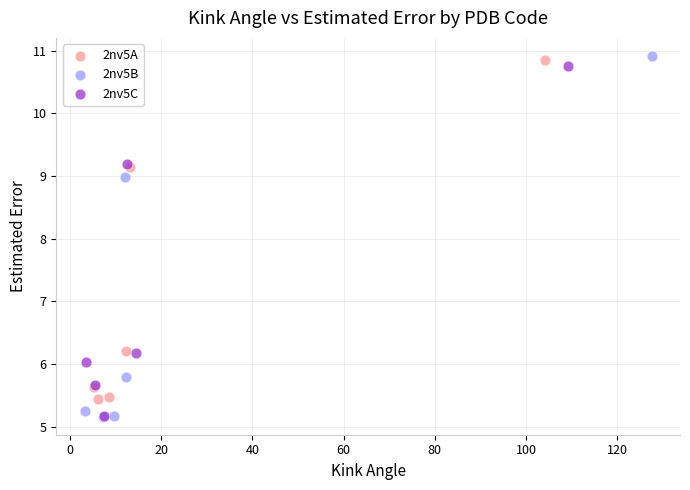

Which series contains the highest Y value?

2nv5B